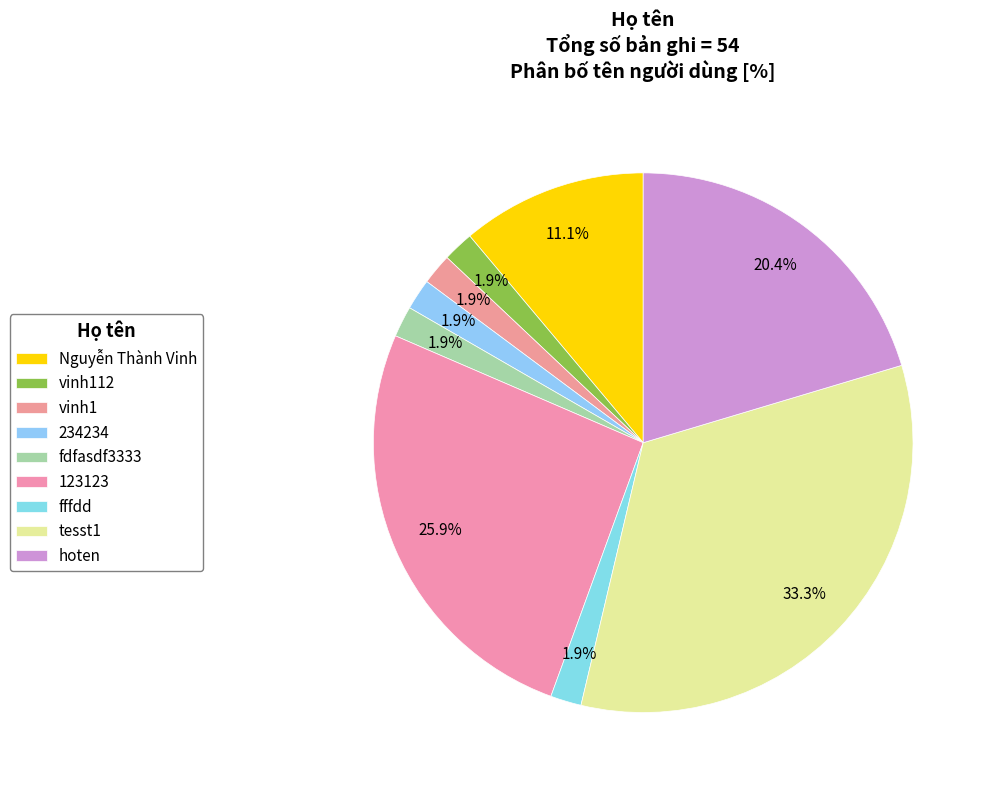

Does vinh112 account for over 50% of the chart?

No